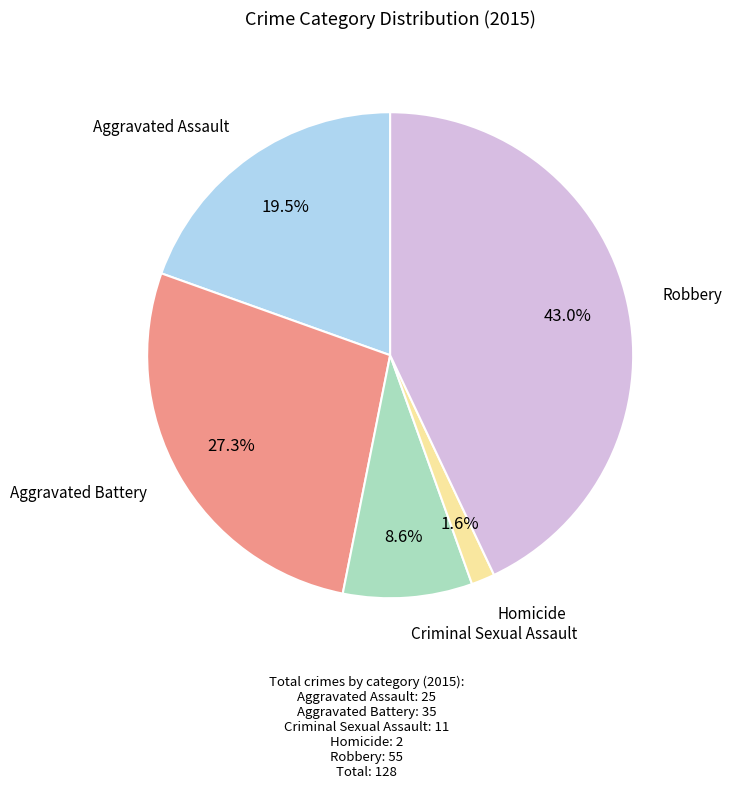

Does Homicide account for over 50% of the chart?

No